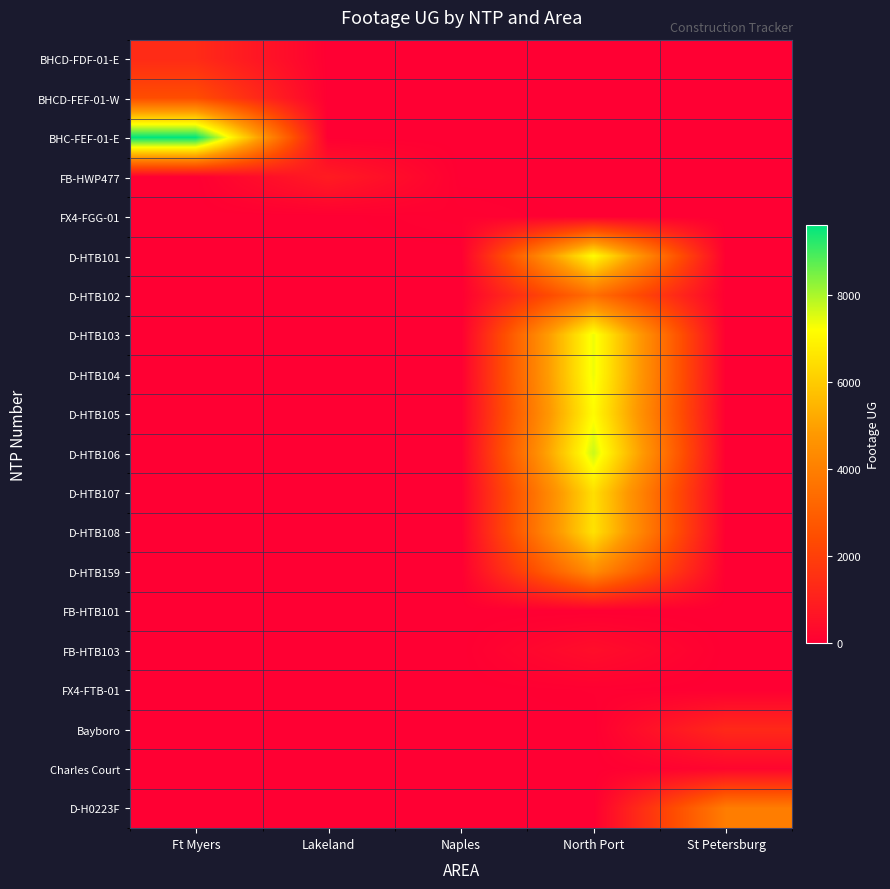

Which series has the largest total across all categories?

BHC-FEF-01-E